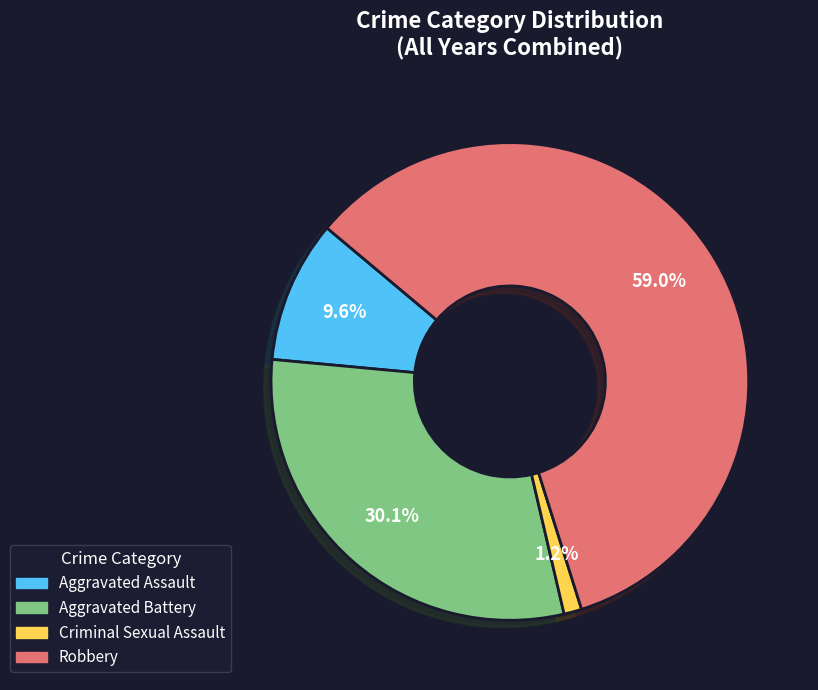

Count the number of slices in the pie.

4